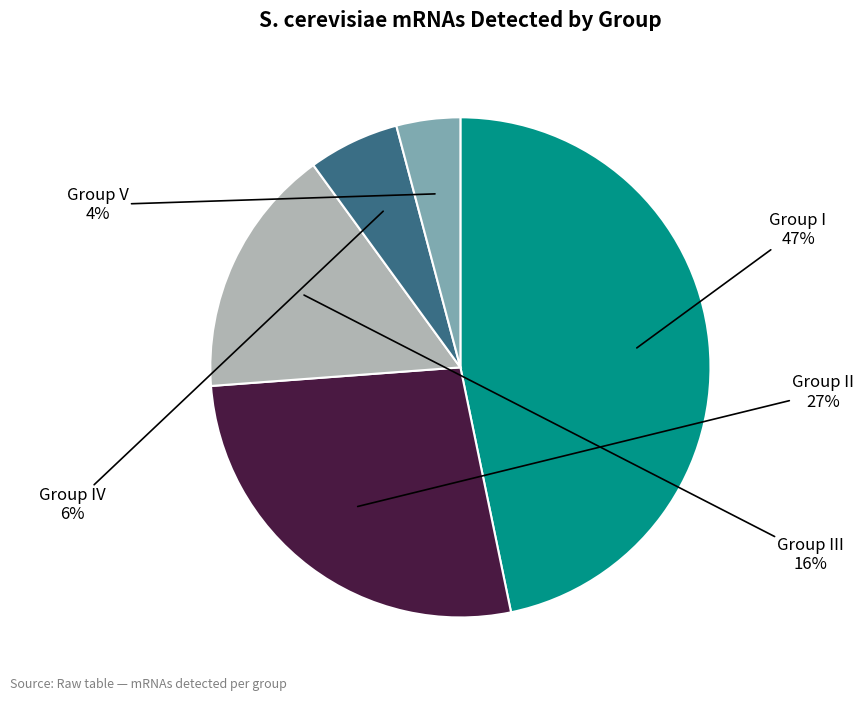

Between Group II and Group III, which is larger?

Group II